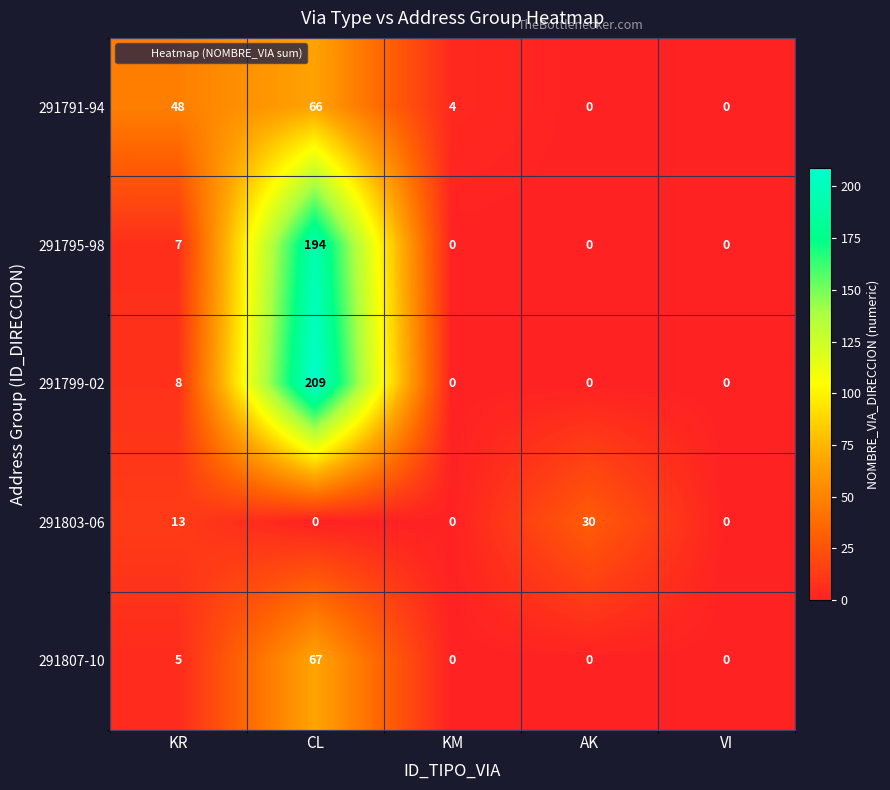

At how many categories does at least one series exceed 174?

1